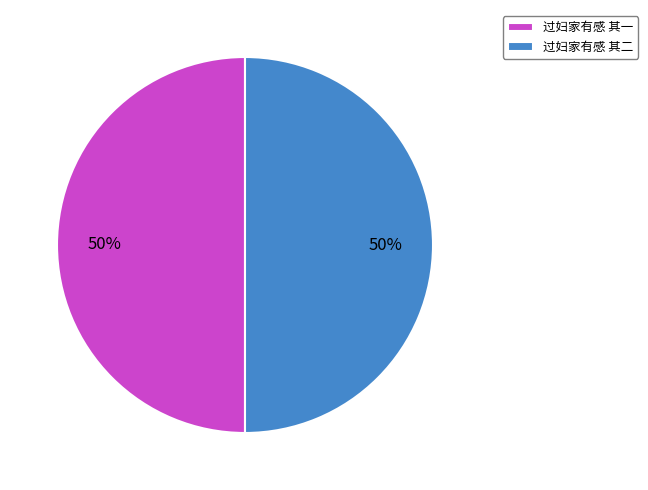

Is it true that 过妇家有感 其二 is 50% of the pie?

True